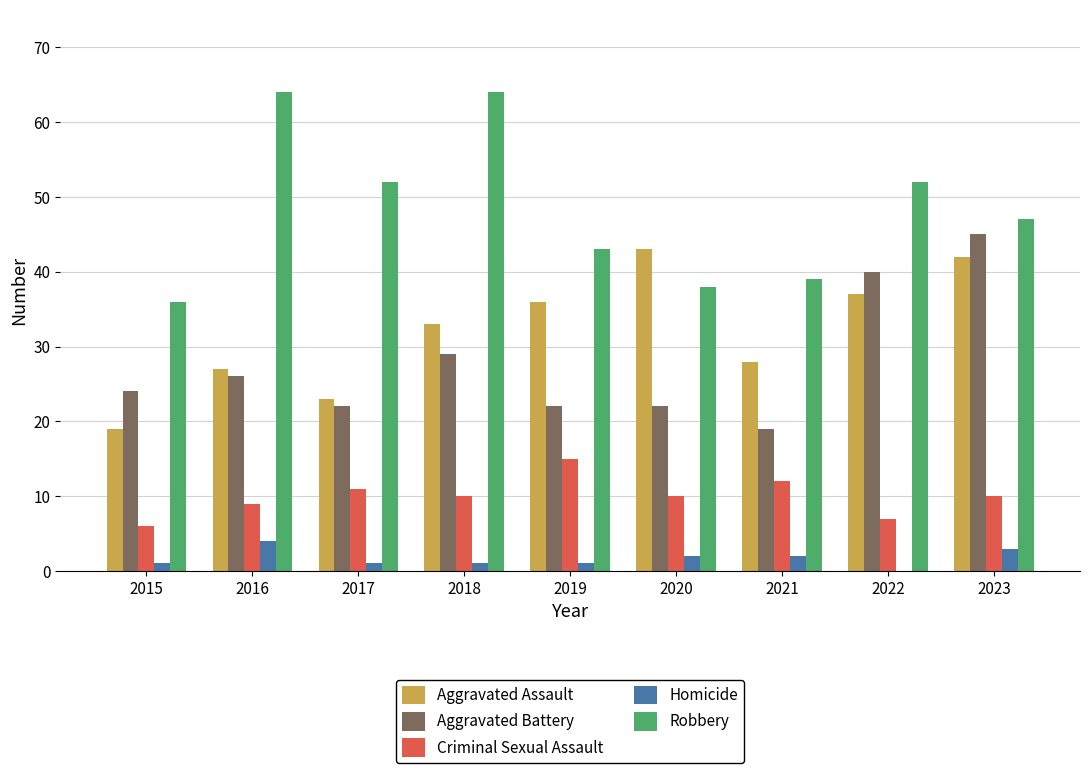

The Robbery series shows 36 at 2022. True or false?

False